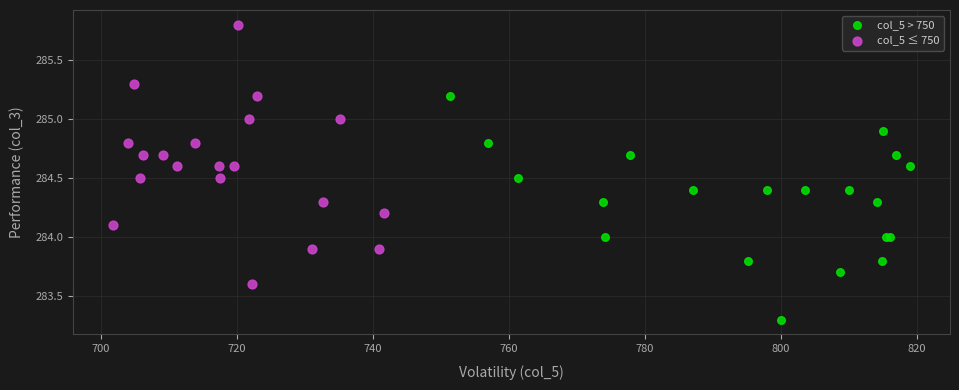

Which series reaches the minimum Y coordinate?

col_5 > 750